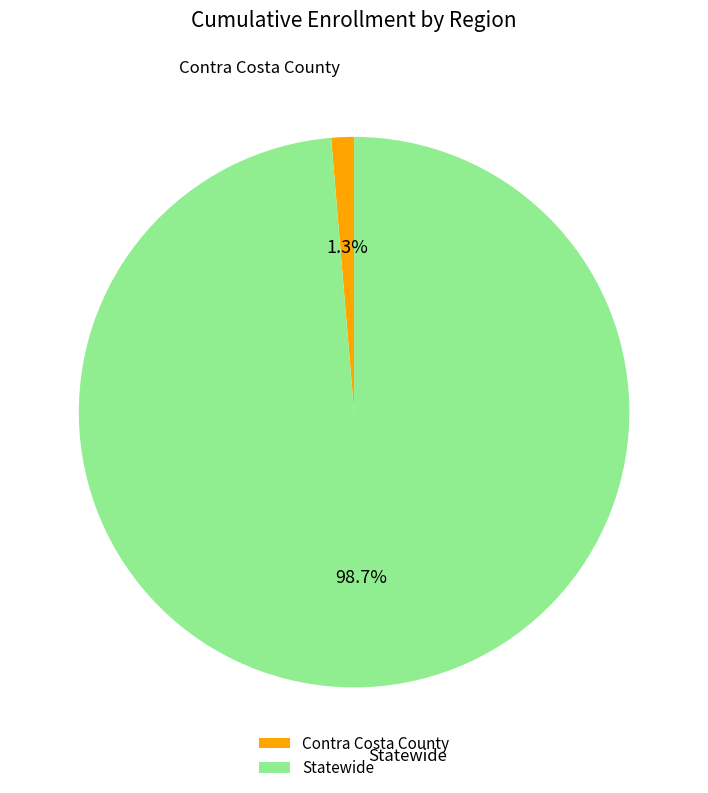

To the nearest percent, what percentage of the pie is Statewide?

99%